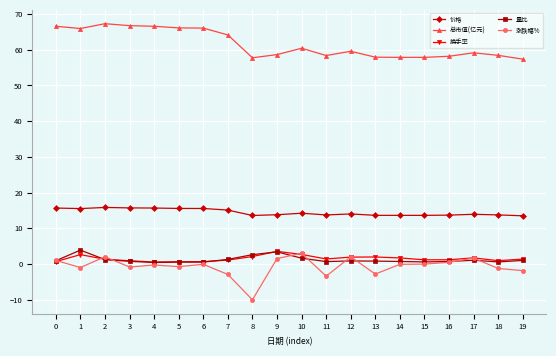

Which series has the largest range (max minus min)?

涨跌幅%